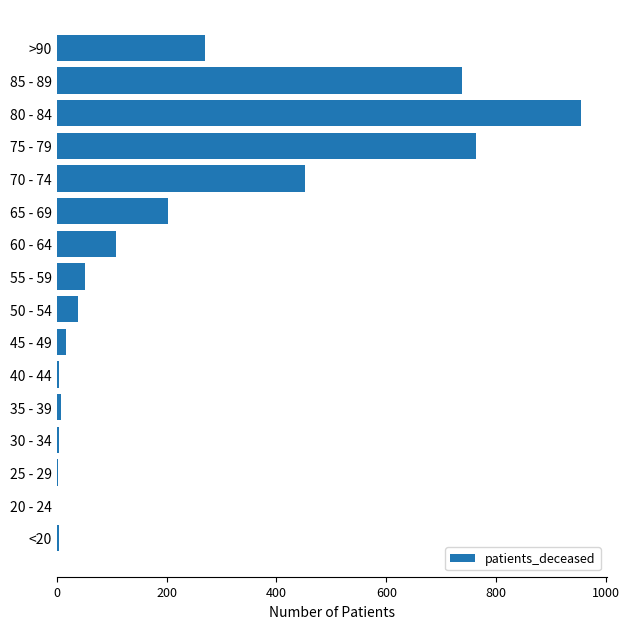

How many series are shown in this chart?

1